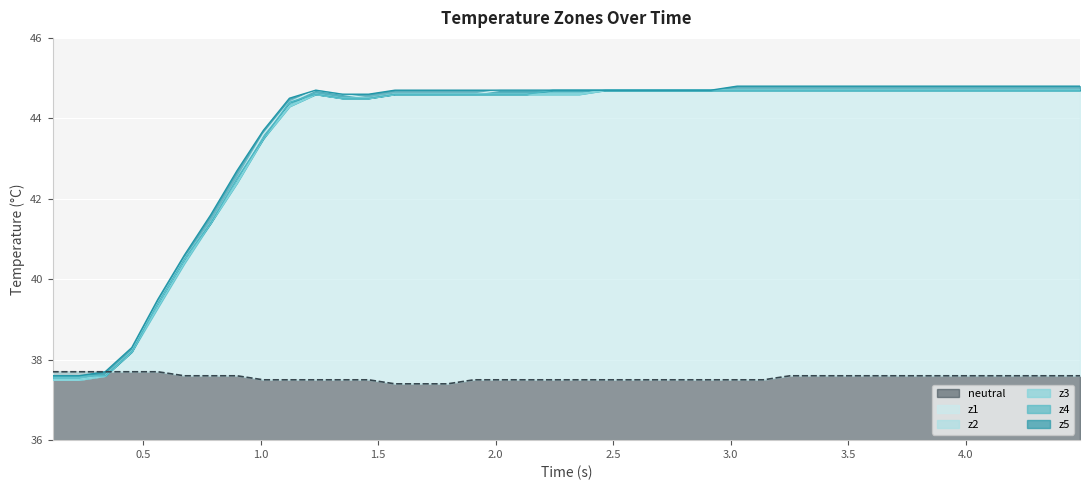

What is the average value of the z5 series?

43.6